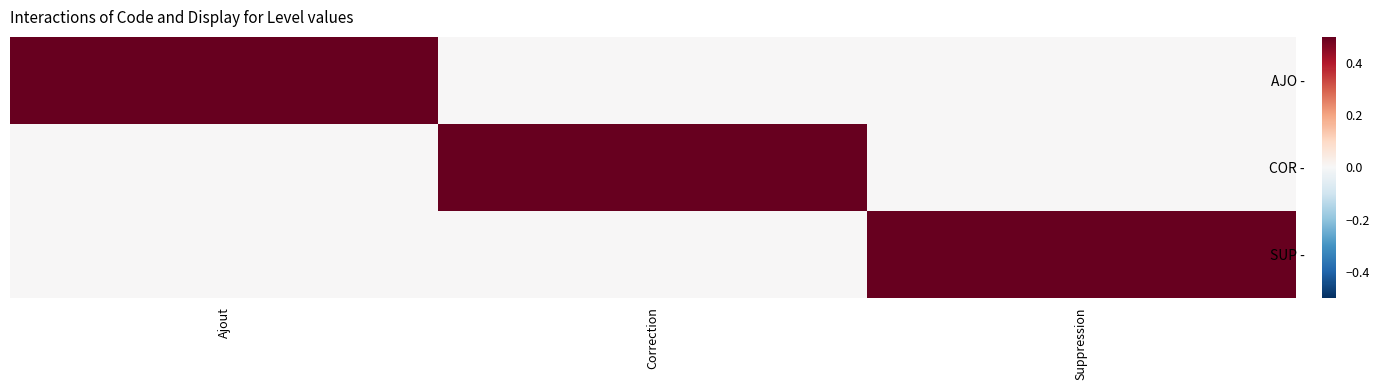

Reading left to right, list all the values displayed in this chart.

AJO -: Ajout=1	Correction=0	Suppression=0
COR -: Ajout=0	Correction=1	Suppression=0
SUP -: Ajout=0	Correction=0	Suppression=1